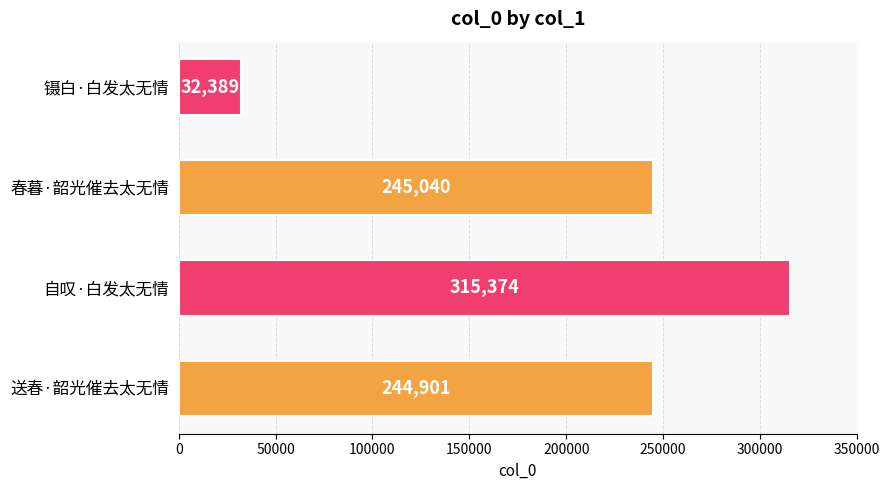

Count the number of data series in this chart.

1